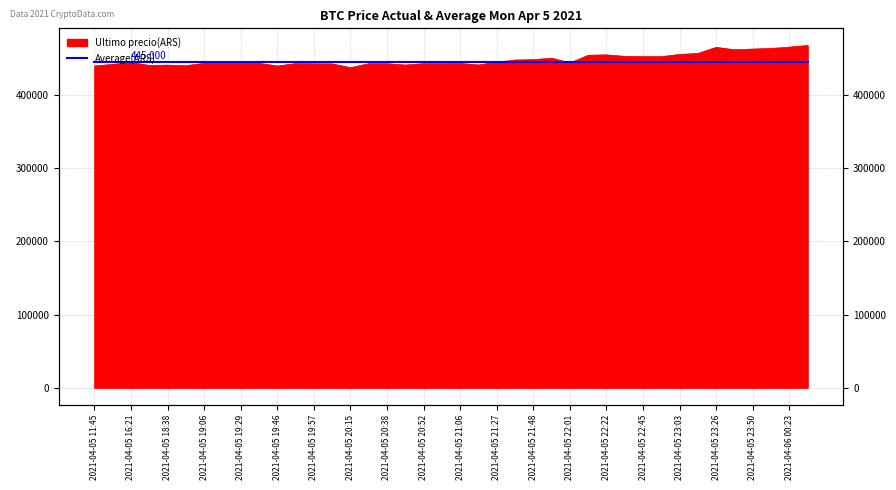

Is it true that the value at 2021-04-05 21:38 is 447988?

True